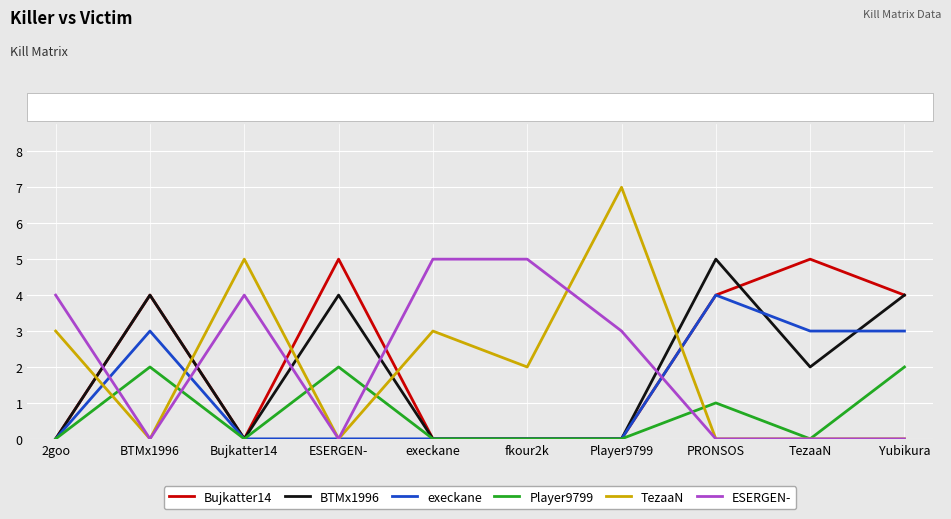

At which category is the sum across all series the highest?

PRONSOS